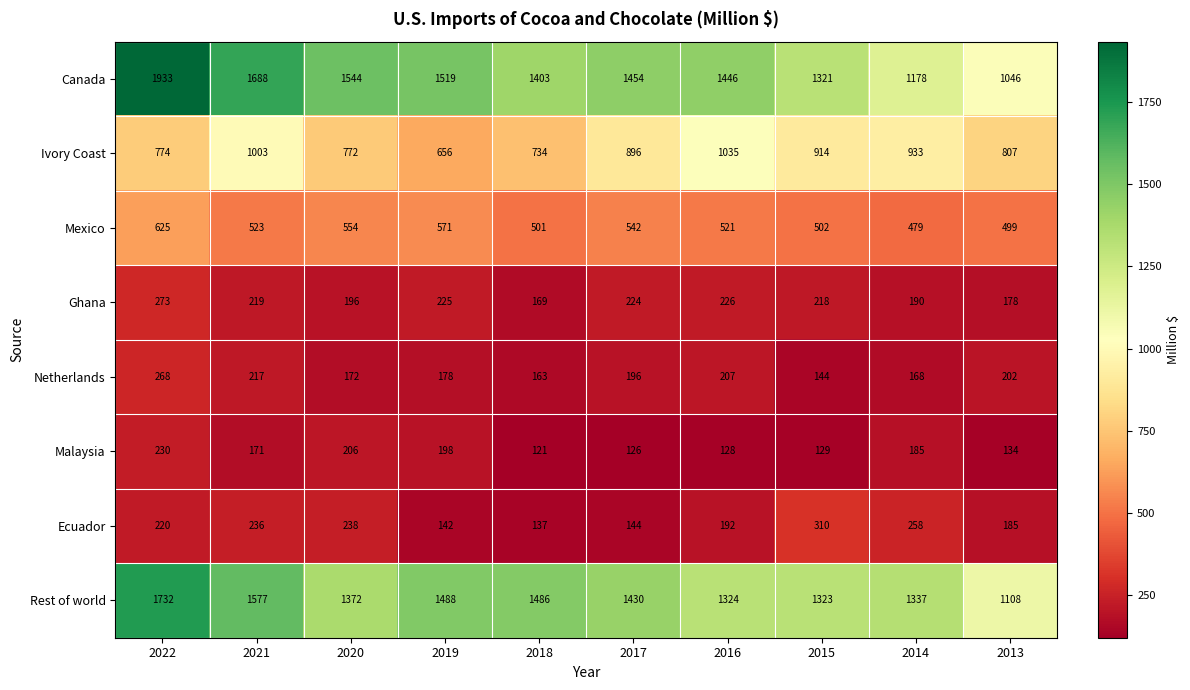

How many categories are shown in the chart?

10